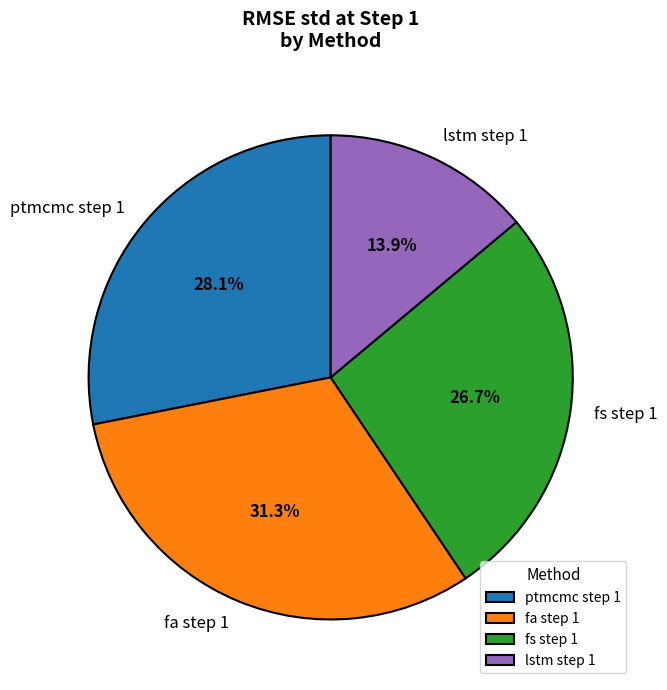

To the nearest percent, what is the difference between the fs step 1 and lstm step 1 slice percentages?

13%